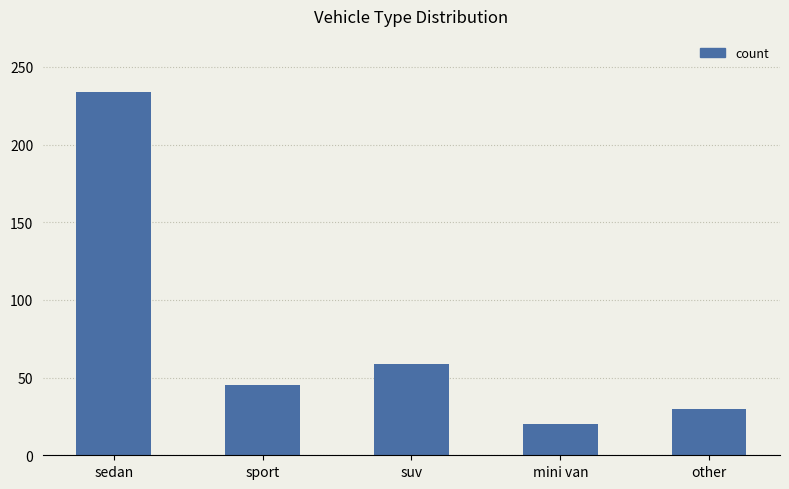

Approximately how many times larger is the value at suv compared to sport?

1.3